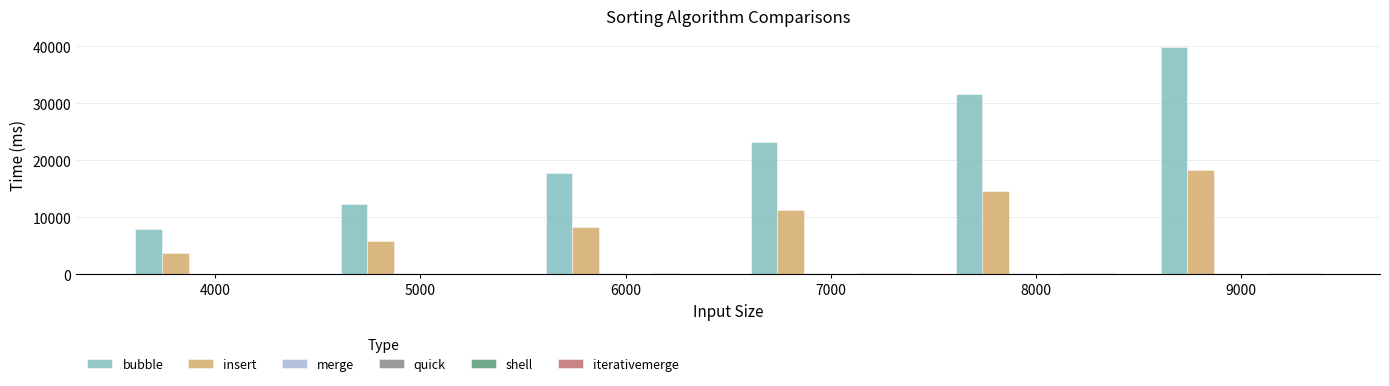

True or false: bubble has a value of 7953 at 4000.

True